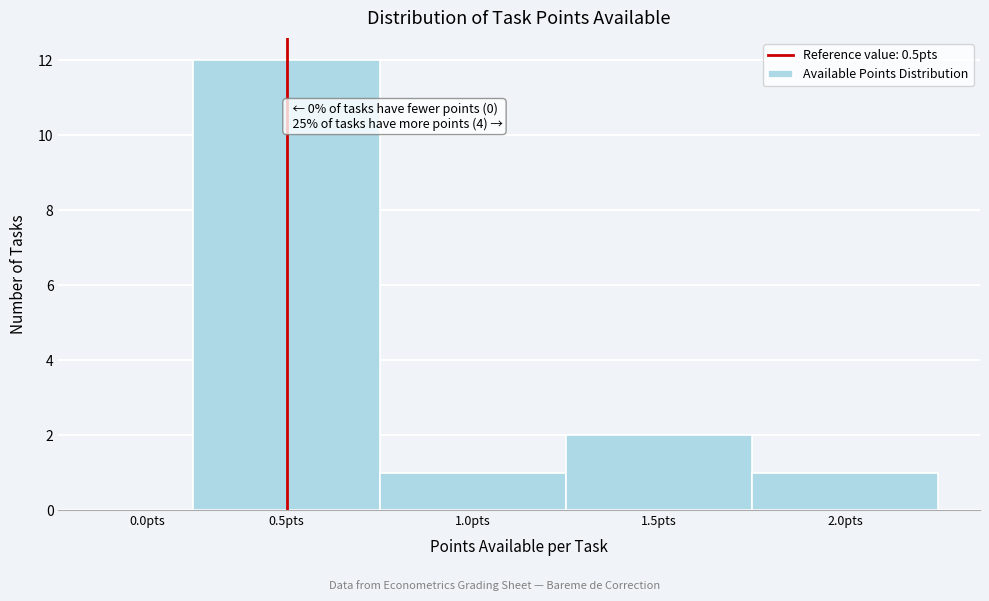

Reading left to right, what are all the values shown in this chart?

0.0pts=0	0.5pts=12	1.0pts=1	1.5pts=2	2.0pts=1